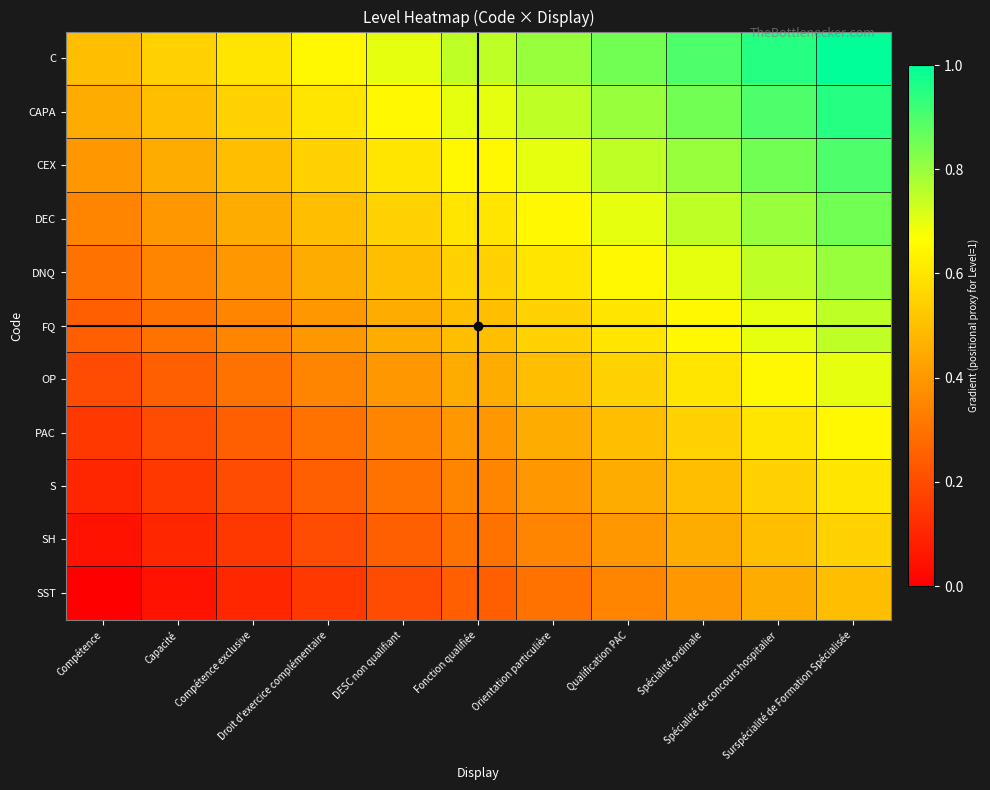

Between Capacité and Compétence exclusive, which is larger?

Compétence exclusive